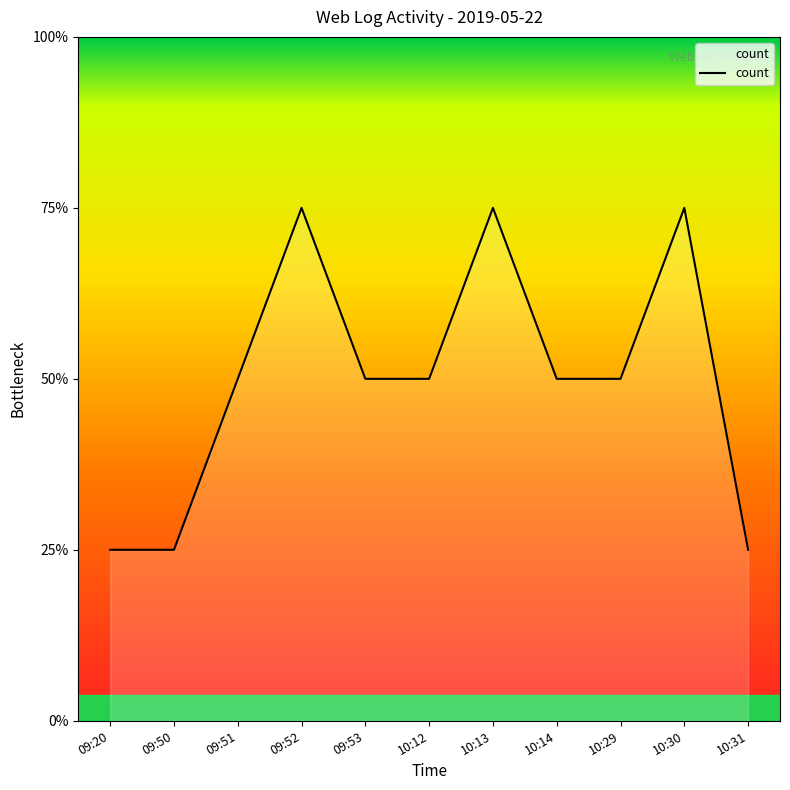

Rank the categories by value from highest to lowest.

09:52, 10:13, 10:30, 09:51, 09:53, 10:12, 10:14, 10:29, 09:20, 09:50, 10:31